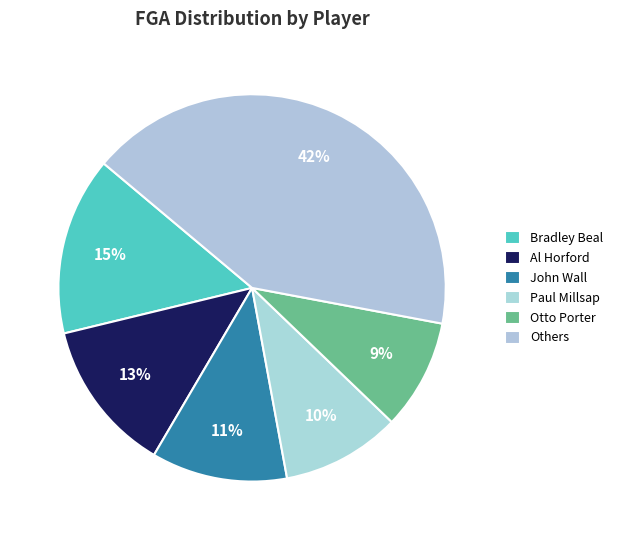

What percentage is the Bradley Beal slice, to the nearest percent?

15%